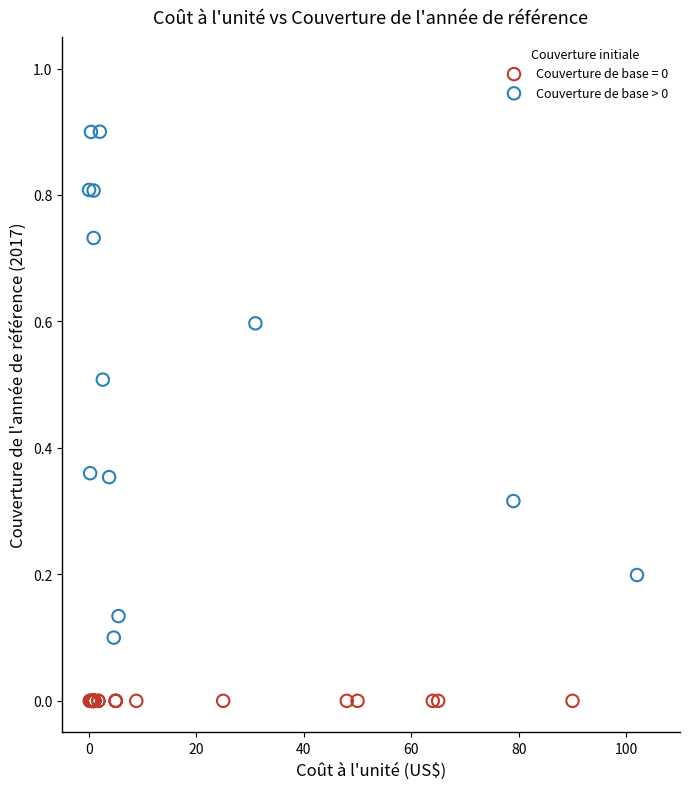

Which series contains the lowest Y value?

Couverture de base = 0